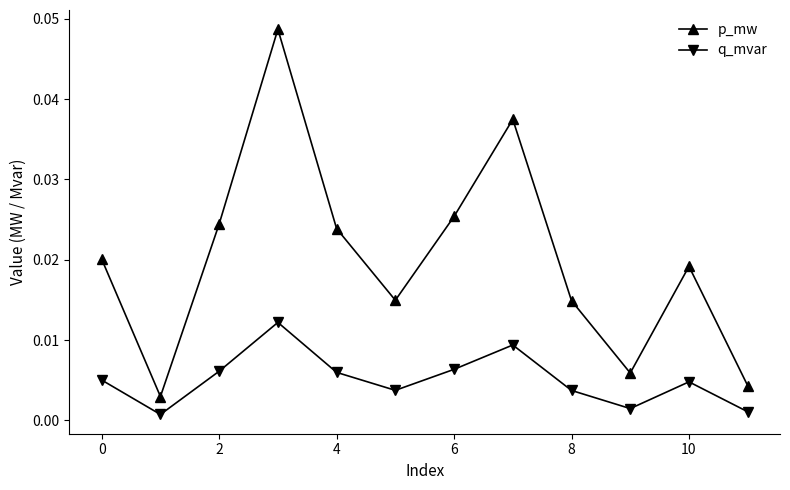

What is the sum of all p_mw values?

0.2